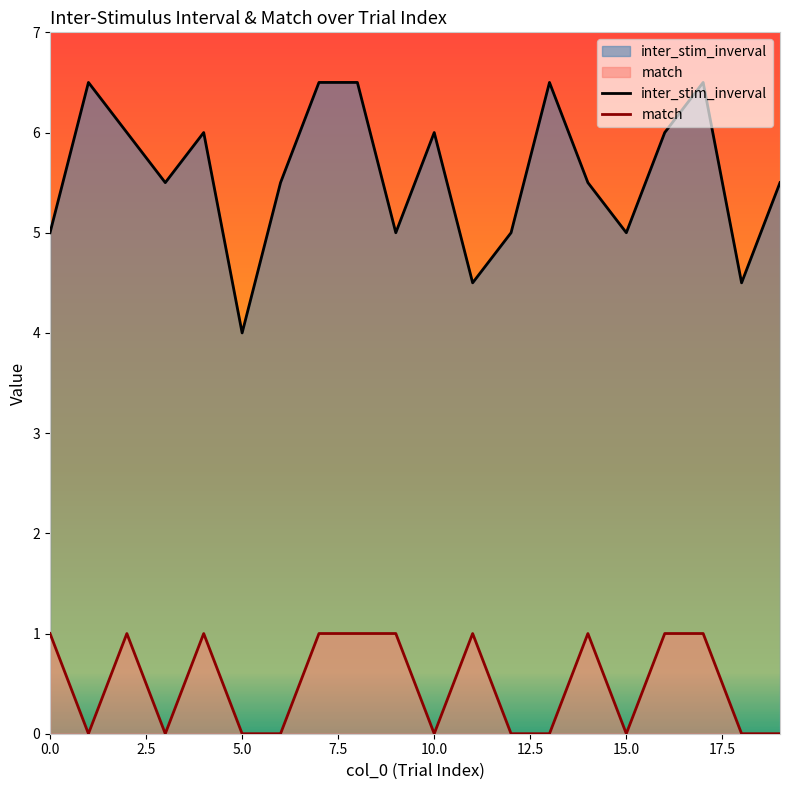

True or false: match and inter_stim_inverval intersect in this chart.

False